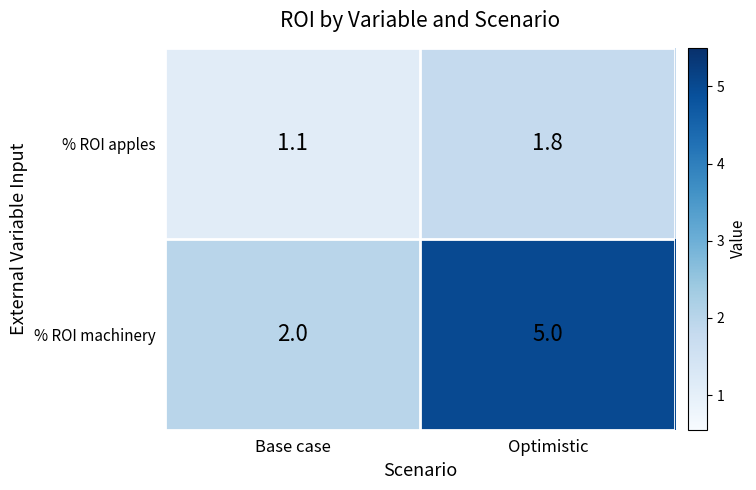

At Base case, list the series in order from smallest to largest.

% ROI apples, % ROI machinery